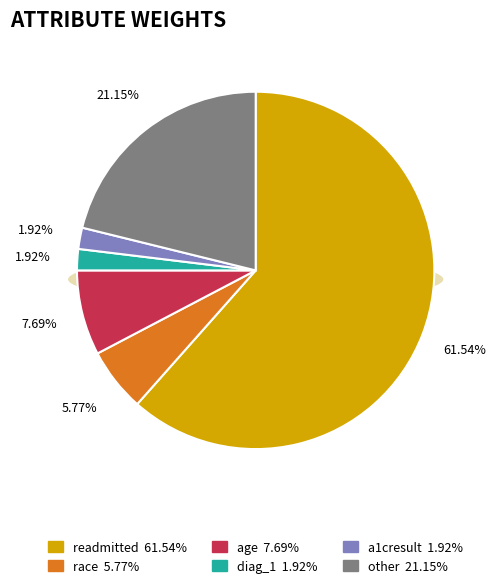

How many slices are in this pie chart?

6